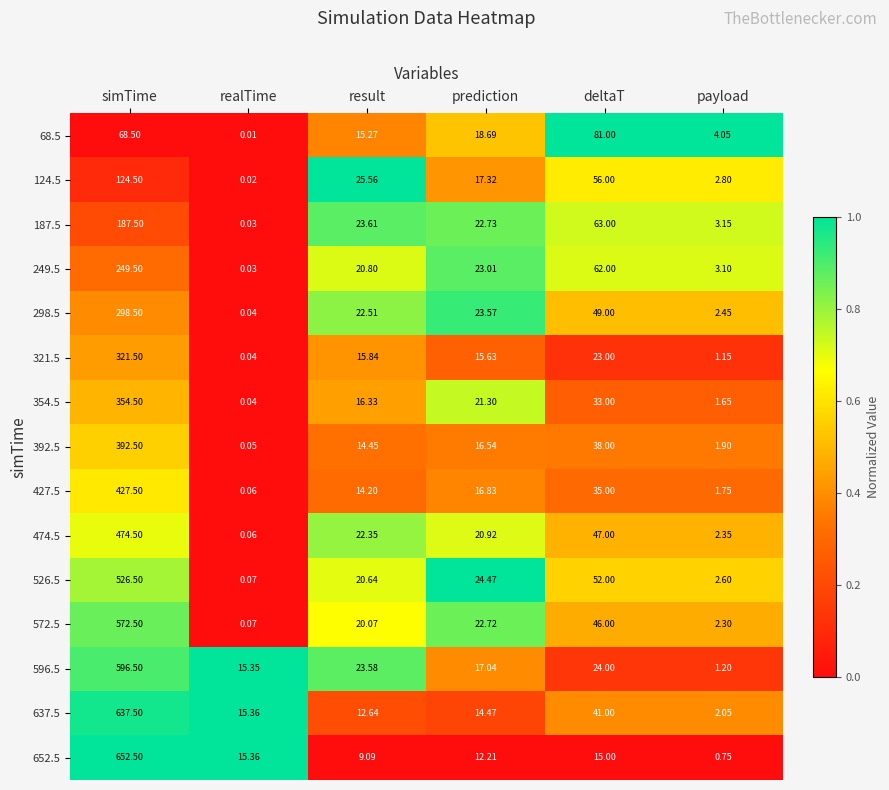

Which label corresponds to the largest value in the chart?

simTime